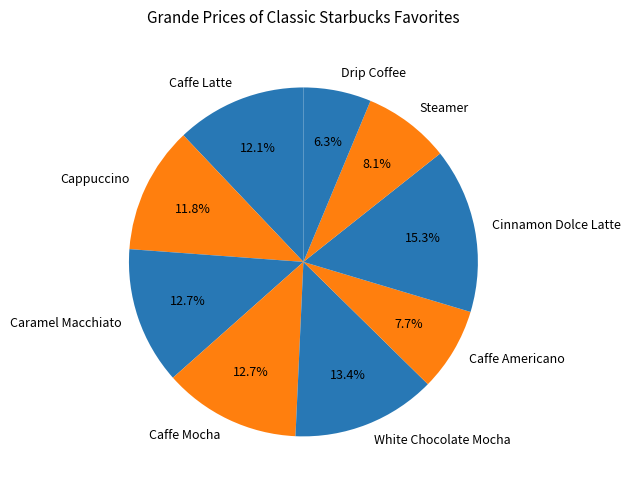

Is the sum of Caffe Americano and Cappuccino greater than half?

No